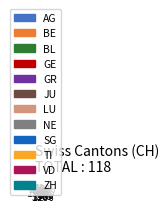

Combined, do BL and BE account for over 50%?

No